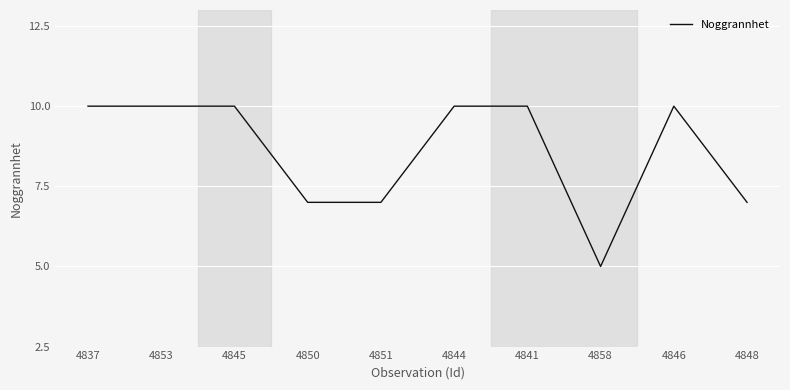

Reading left to right, extract all data points from this chart.

4837=10	4853=10	4845=10	4850=7	4851=7	4844=10	4841=10	4858=5	4846=10	4848=7